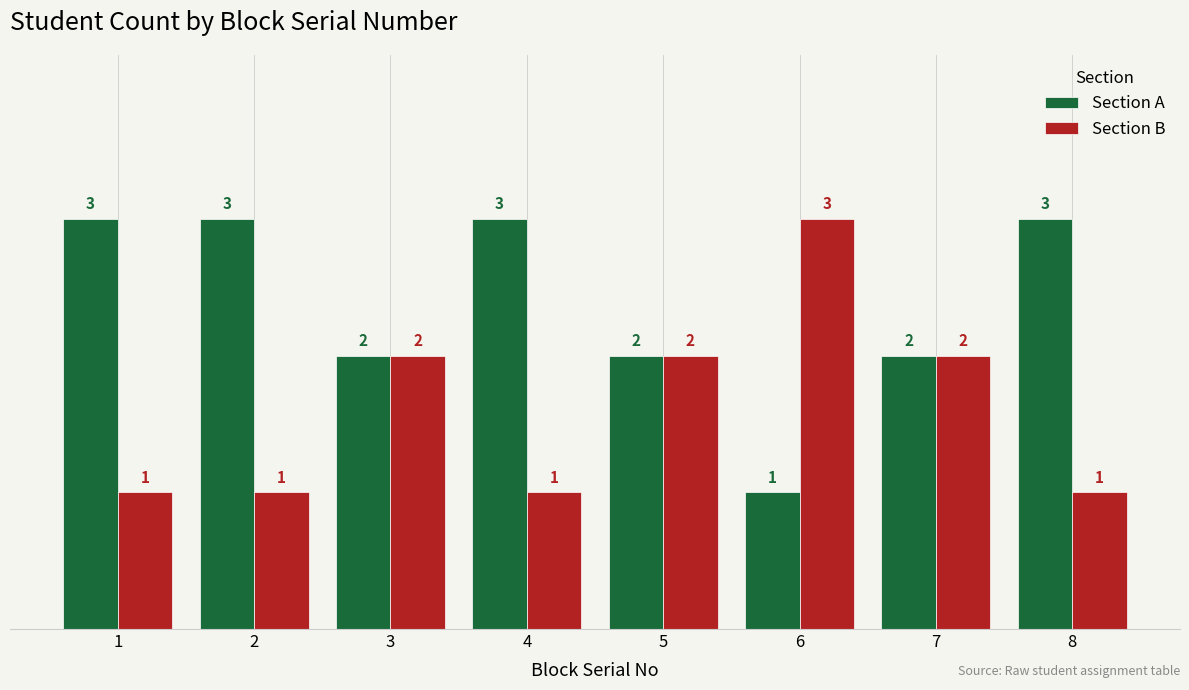

Which series has the largest total across all categories?

Section A